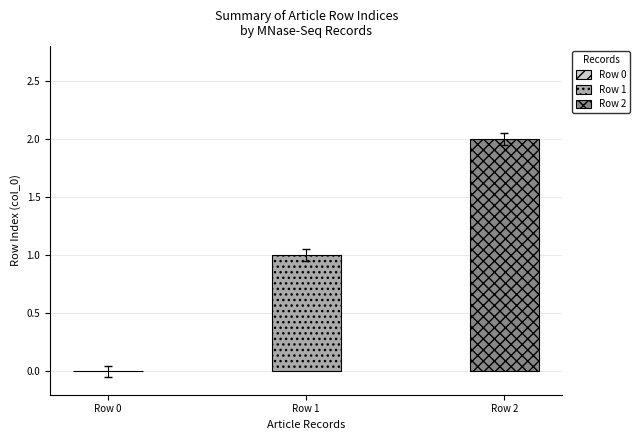

Rank the categories by value from lowest to highest.

Row 0, Row 1, Row 2